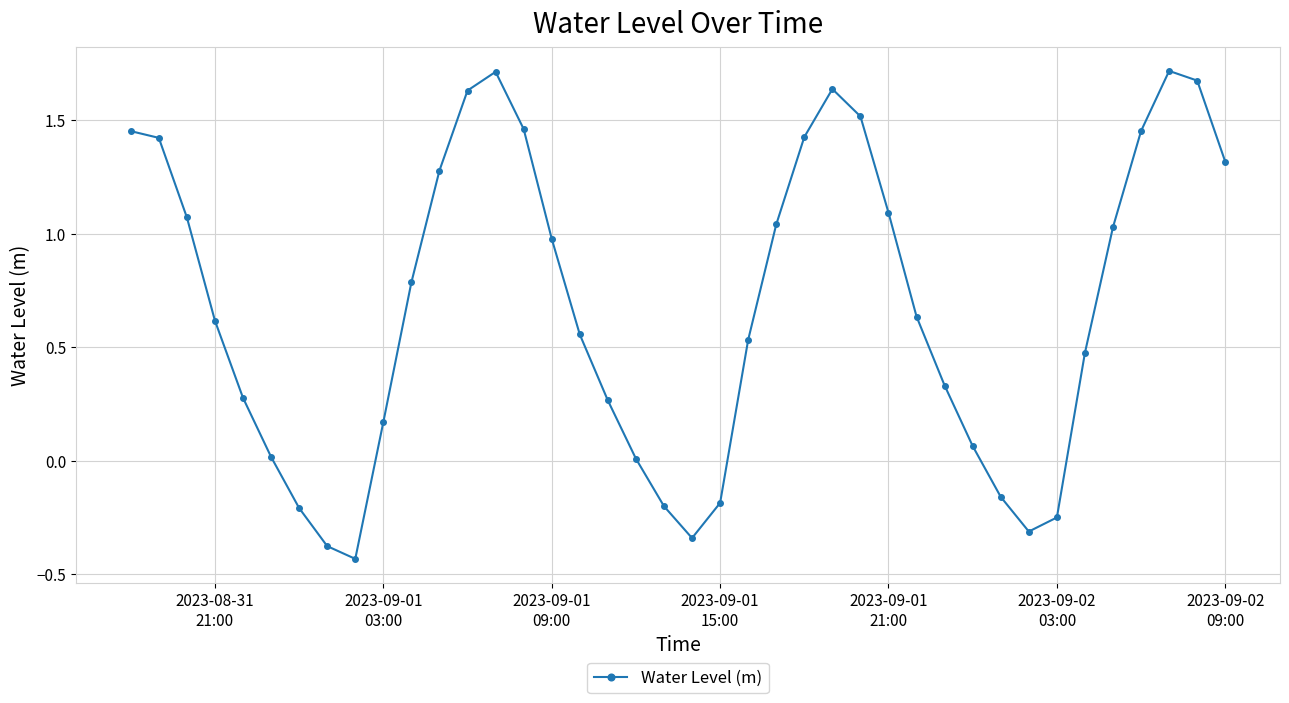

What is the difference between the second highest and second lowest values?

2.1